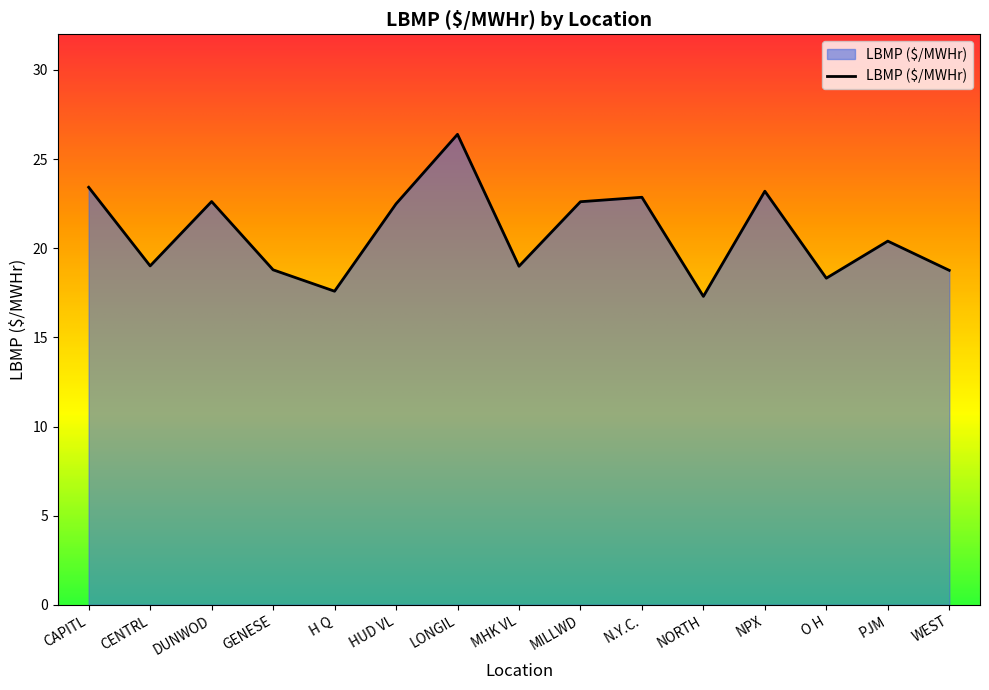

The chart shows a value of 19.0 at MHK VL. True or false?

True